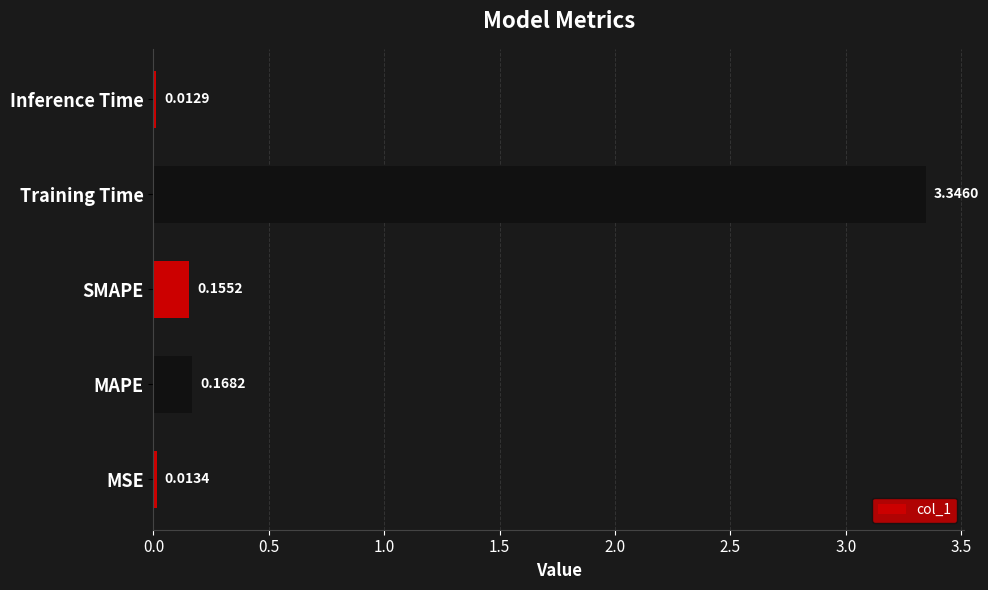

Where is the data nearest to the value 1?

MAPE